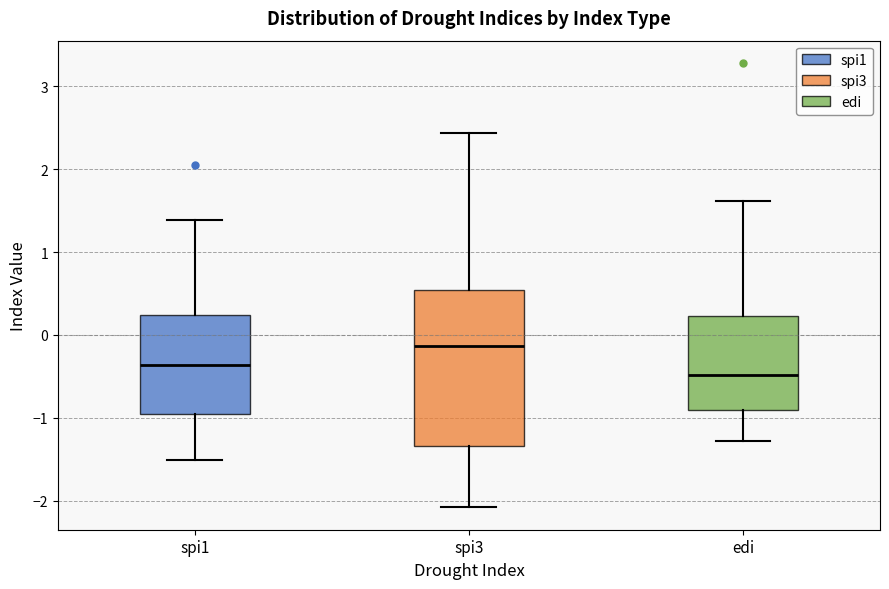

Reading left to right, transcribe this box plot: for each box, give where its median line is, the range the box spans, and where its two whiskers end, as read against the y-axis. The values are not printed on the chart, so give them approximately, as read against the axis.

spi1: median -0.4, box -0.9 to 0.2, whiskers -1.5 to 1.4
spi3: median -0.1, box -1.3 to 0.5, whiskers -2.1 to 2.4
edi: median -0.5, box -0.9 to 0.2, whiskers -1.3 to 1.6